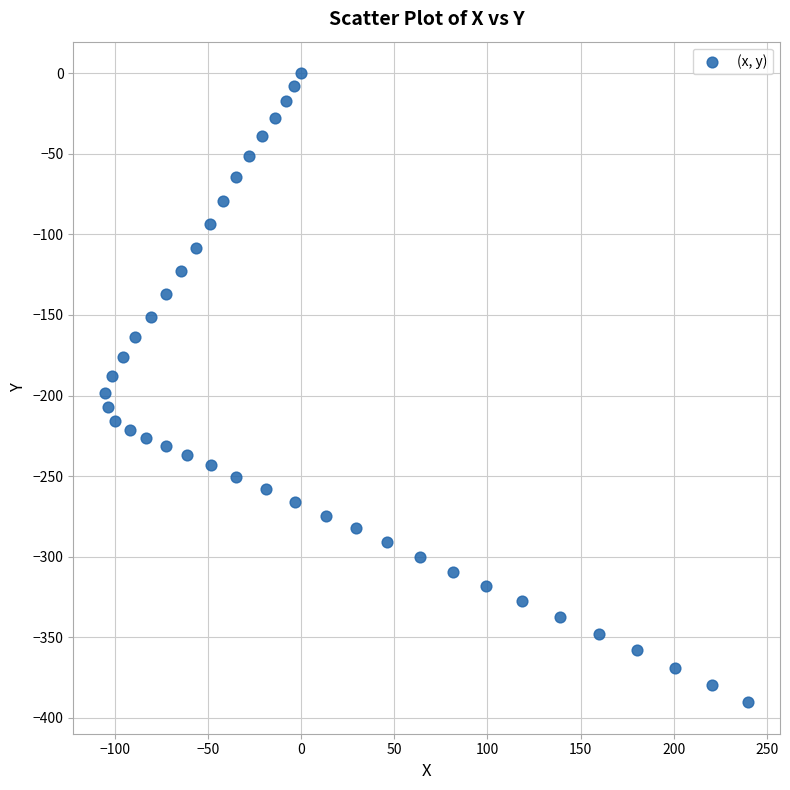

What is the range of X values (max minus min)?

345.2